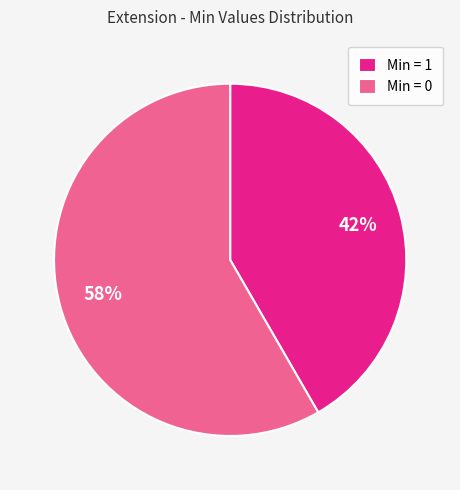

Rank the categories by value from highest to lowest.

Min = 0, Min = 1